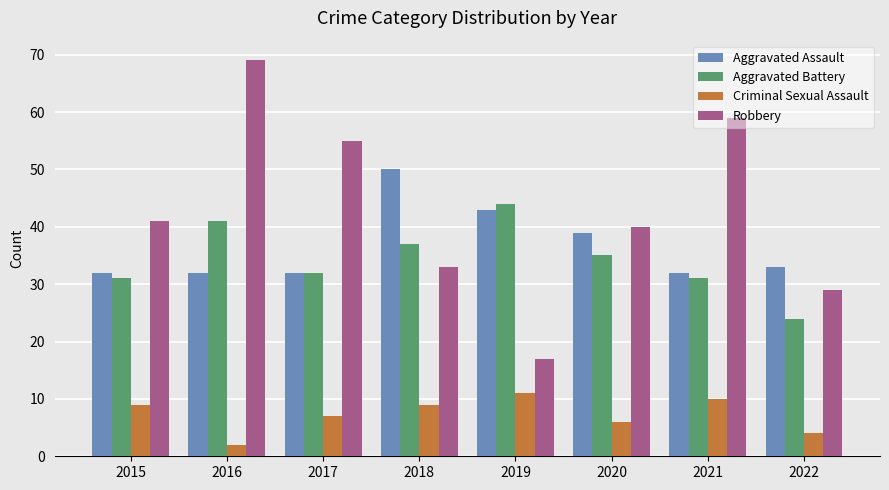

Does the chart contain any negative values?

No